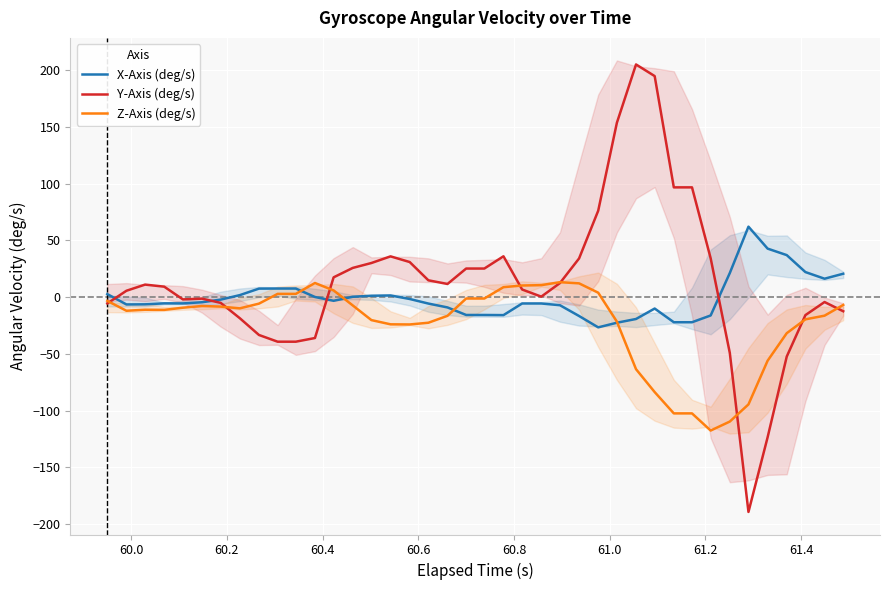

Does the chart display data point markers on the line(s)?

No